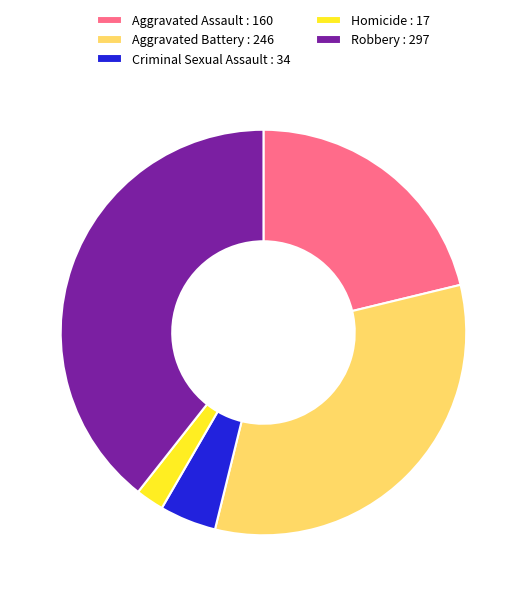

Is the sum of Robbery : 297 and Homicide : 17 greater than half?

No